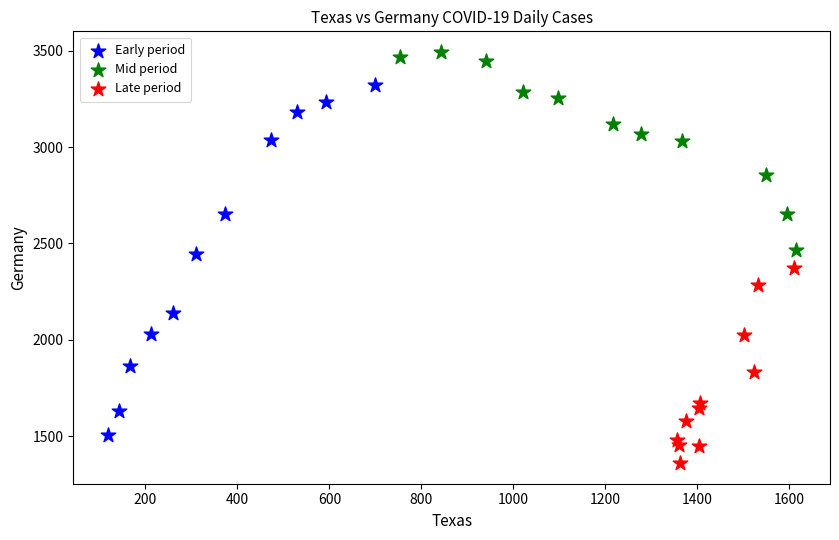

Which series has the largest Y range (max minus min)?

Early period